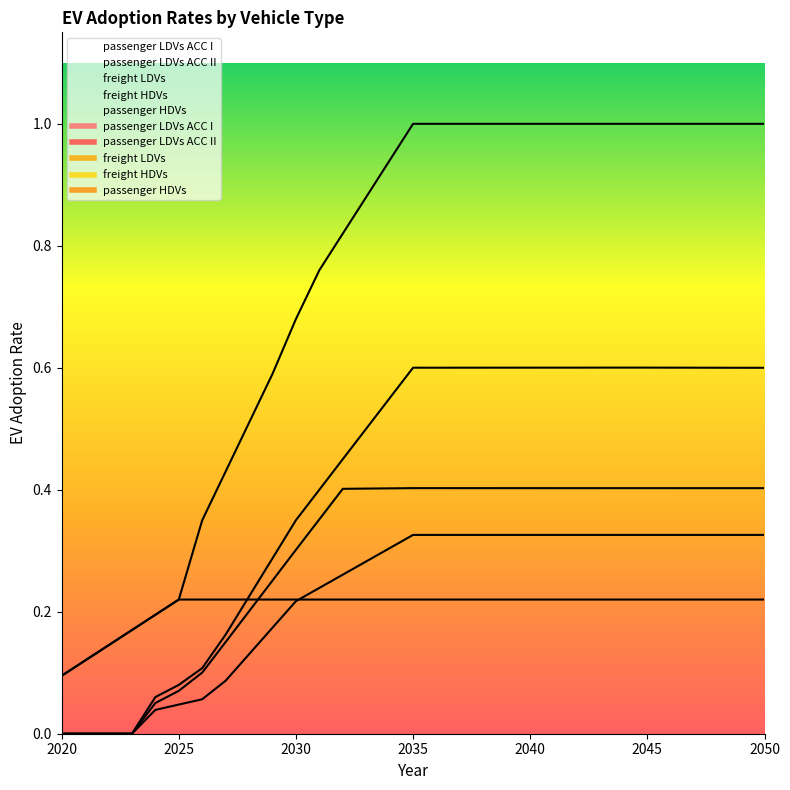

What is the total value across all series at 2050?

2.5